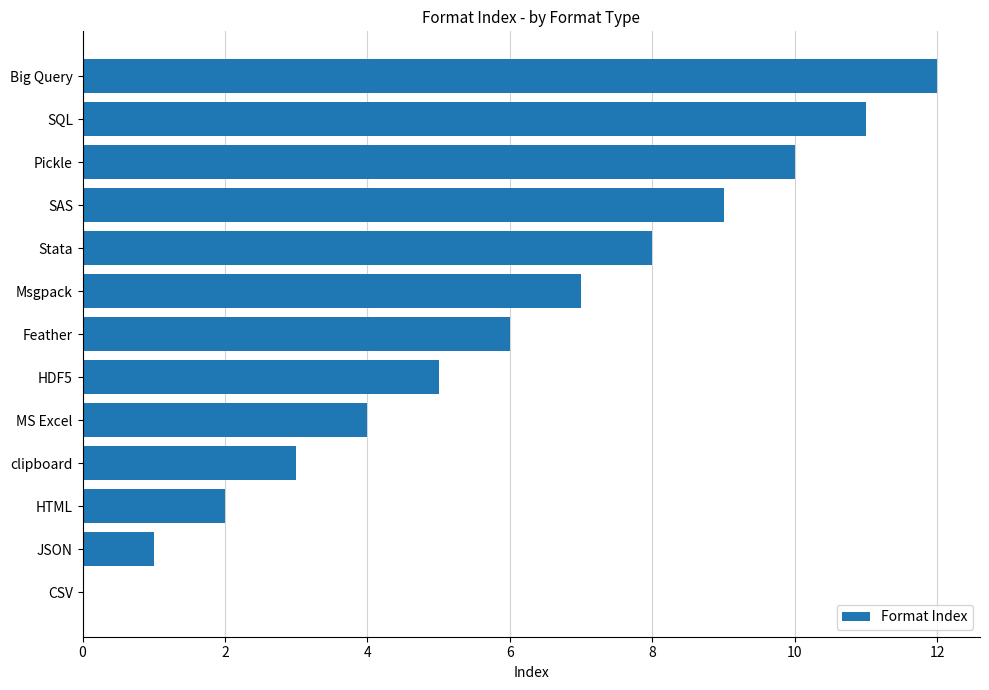

What is the average value?

6